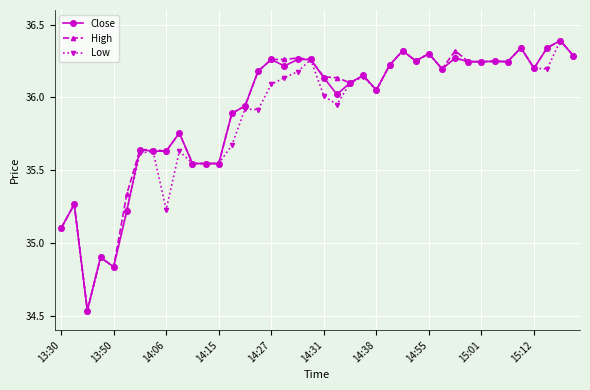

What is the difference between the maximum and minimum values in the Low series?

1.9